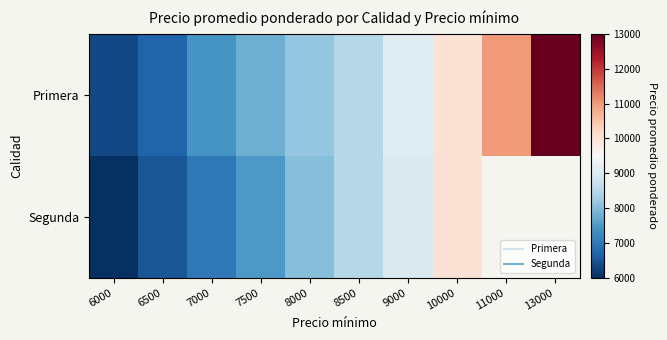

What is the minimum value shown in the chart?

6000.0